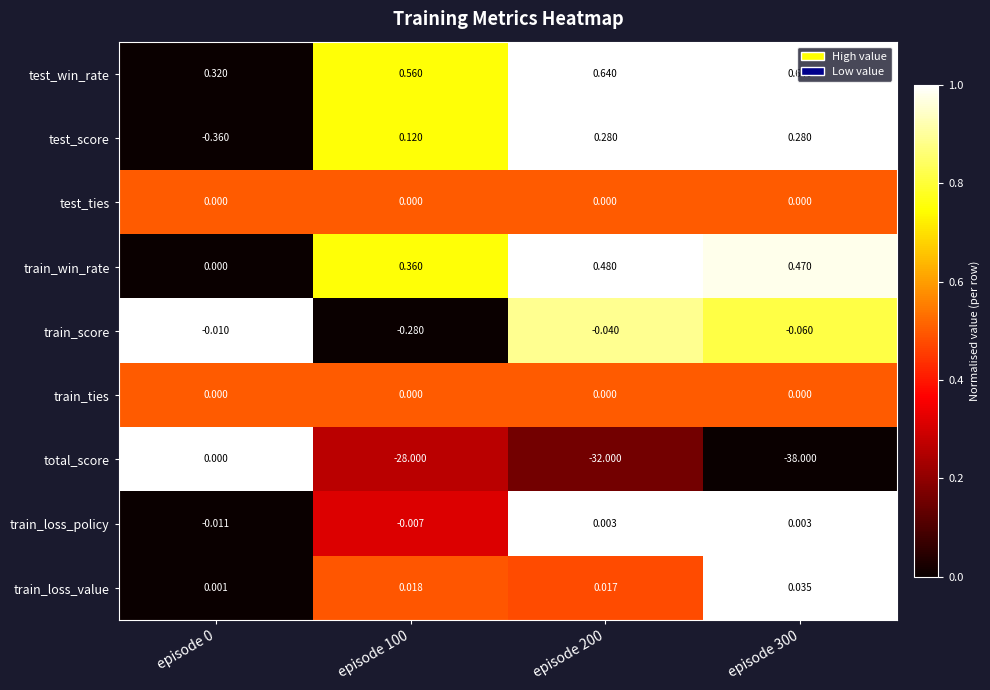

Between episode 100 and episode 300, which series saw the biggest shift?

total_score